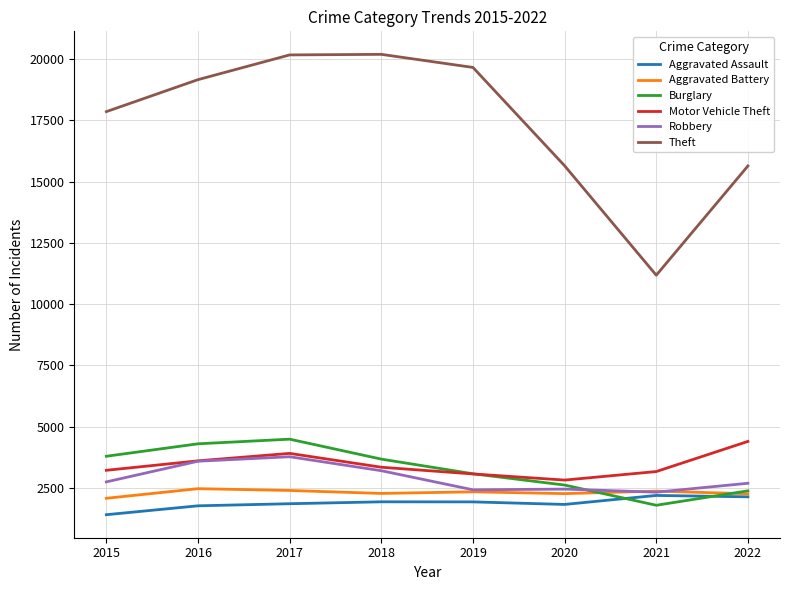

What is the difference between the maximum and minimum values in the Theft series?

9012